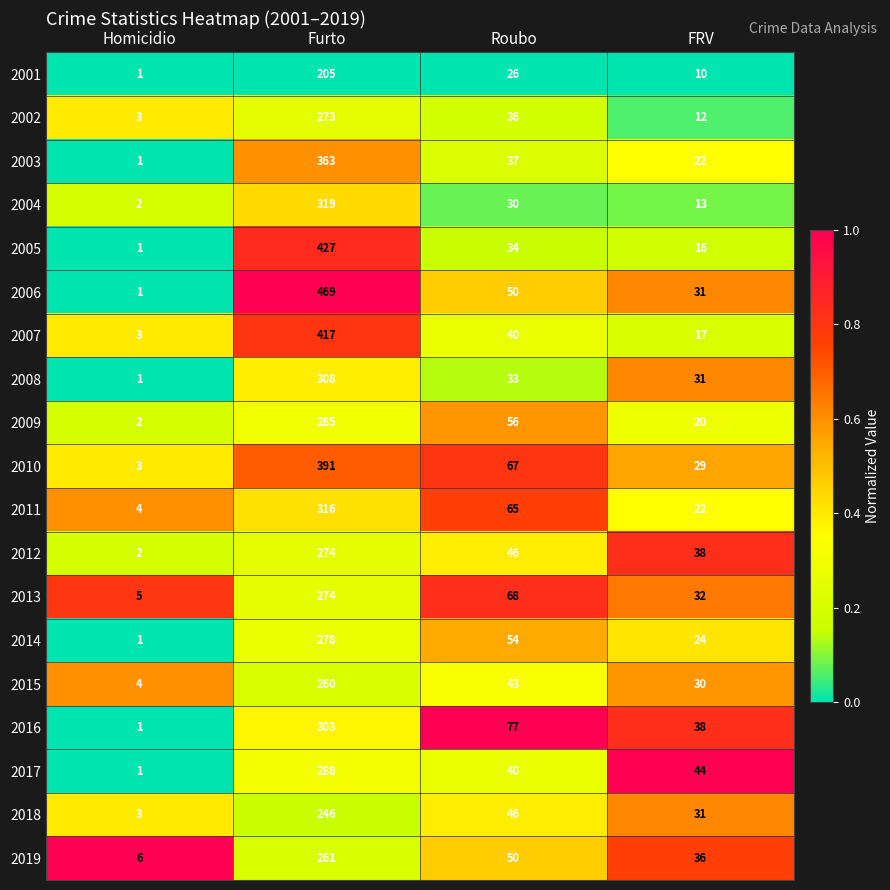

Which series has the largest total across all categories?

2006